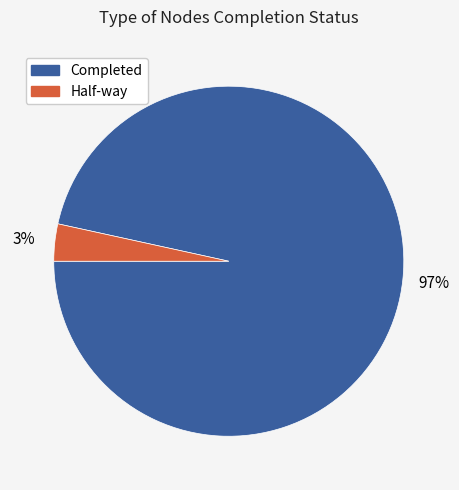

Which has a higher value, Half-way or Completed?

Completed